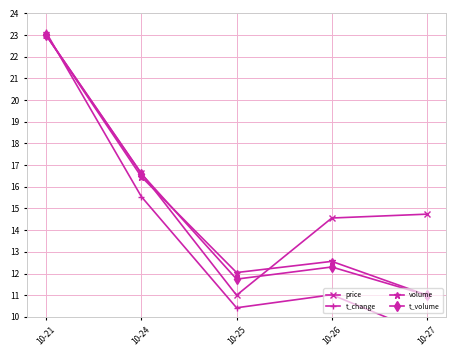

What is the value of the t_volume point at the 4th from the left?

12.3